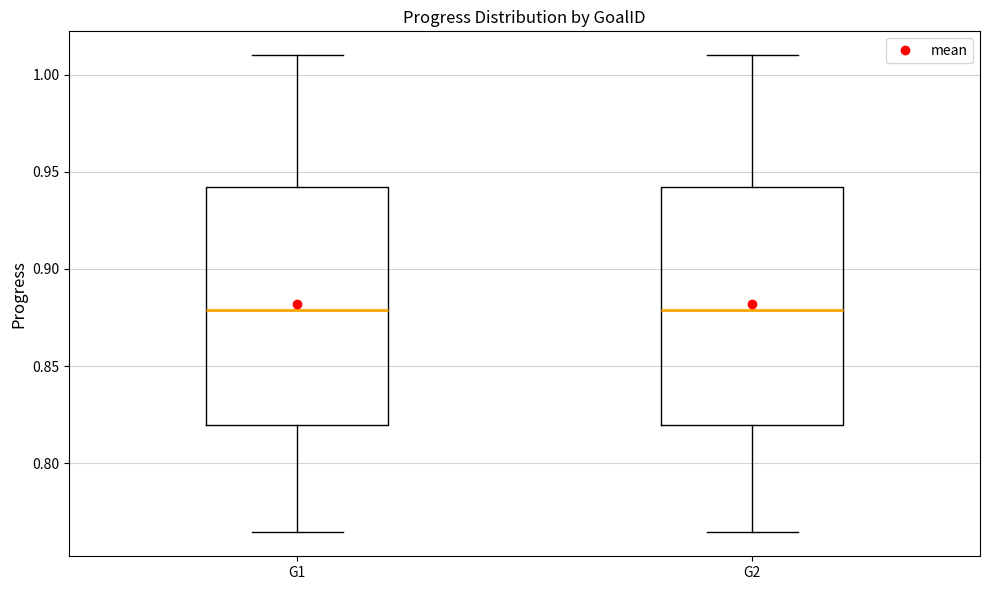

Reading left to right, read every box against the y-axis: the position of its median line, the range the box covers, and the ends of its whiskers. The values are not printed on the chart, so give them approximately, as read against the axis.

G1: median 0.880, box 0.820 to 0.940, whiskers 0.765 to 1.010
G2: median 0.880, box 0.820 to 0.940, whiskers 0.765 to 1.010